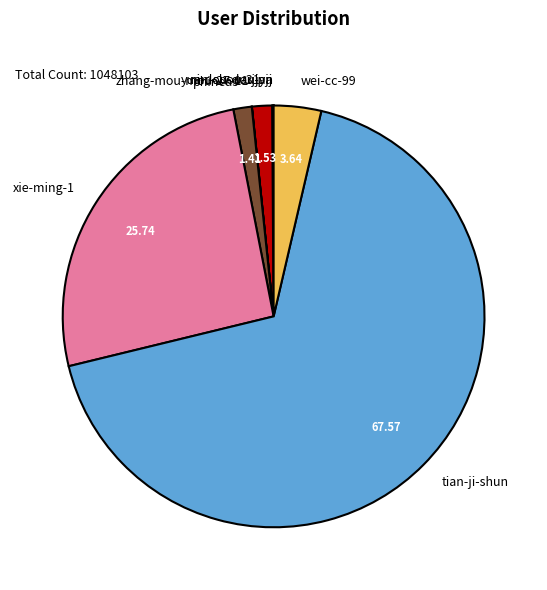

Is there any slice that represents more than half of the pie?

Yes